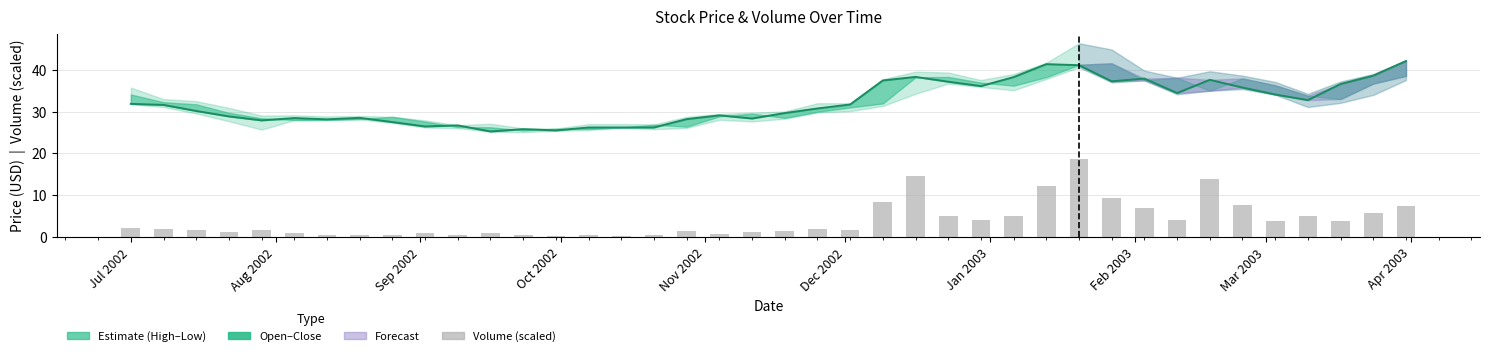

Where does the Close series first go above 31?

Jul 2002